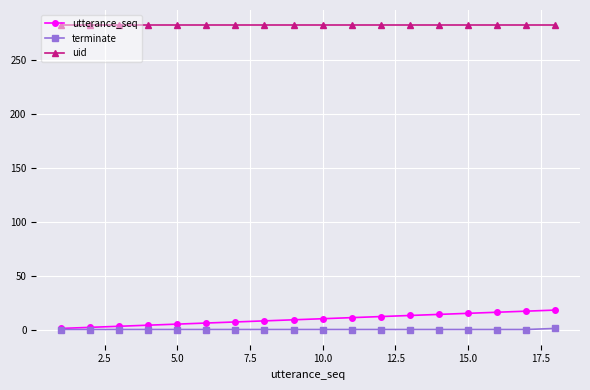

Rank the series by their maximum value, from highest to lowest.

uid, utterance_seq, terminate